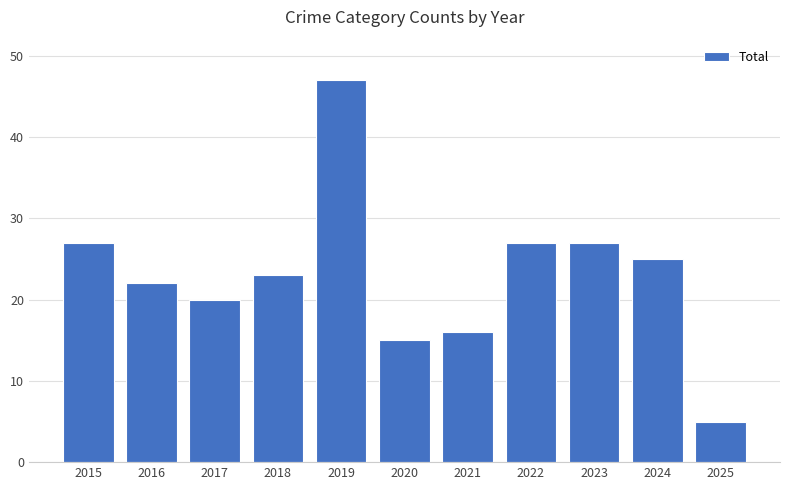

Which has a higher value, 2018 or 2016?

2018